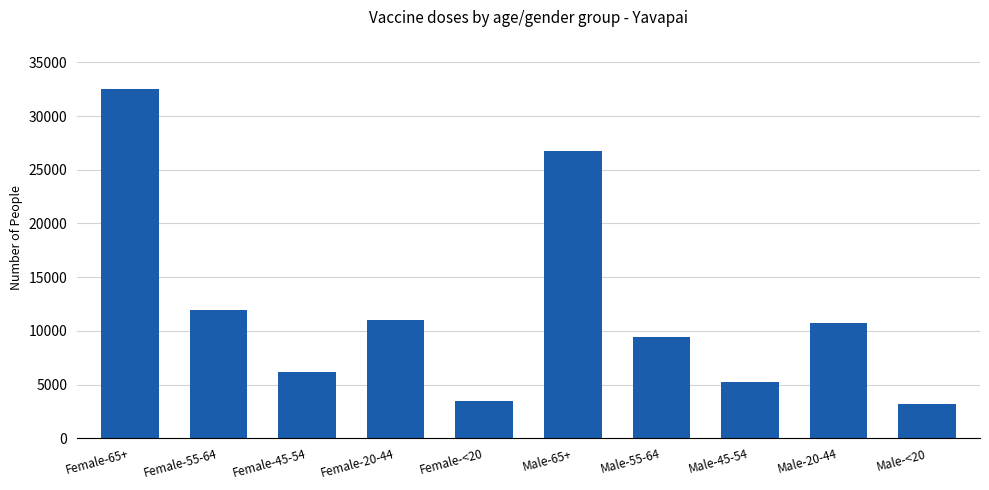

Is it true that the value at Female-<20 is 6124?

False